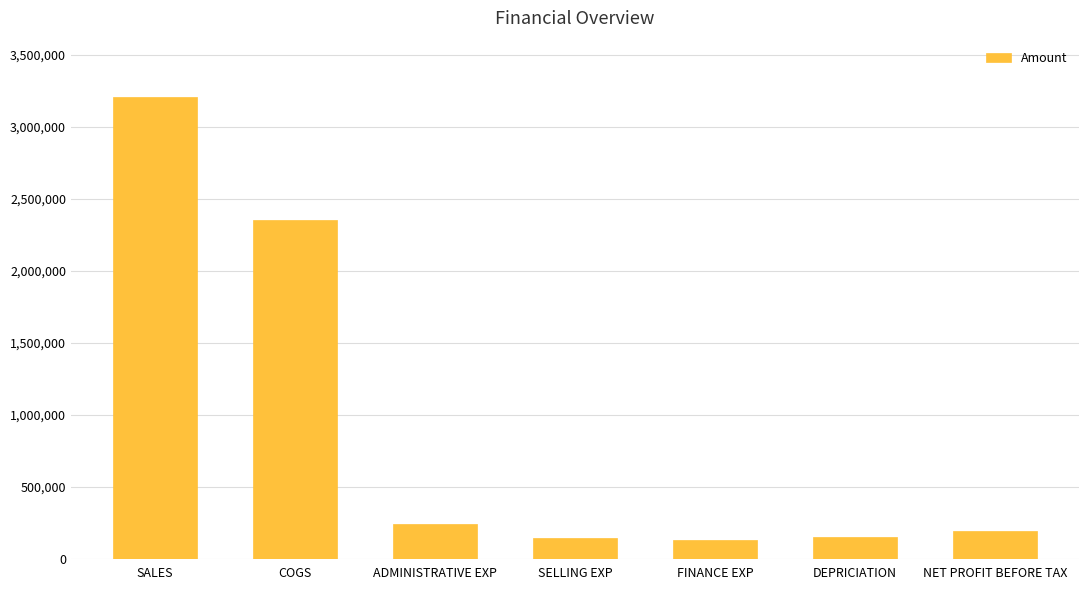

The value at SELLING EXP is 143670. True or false?

True